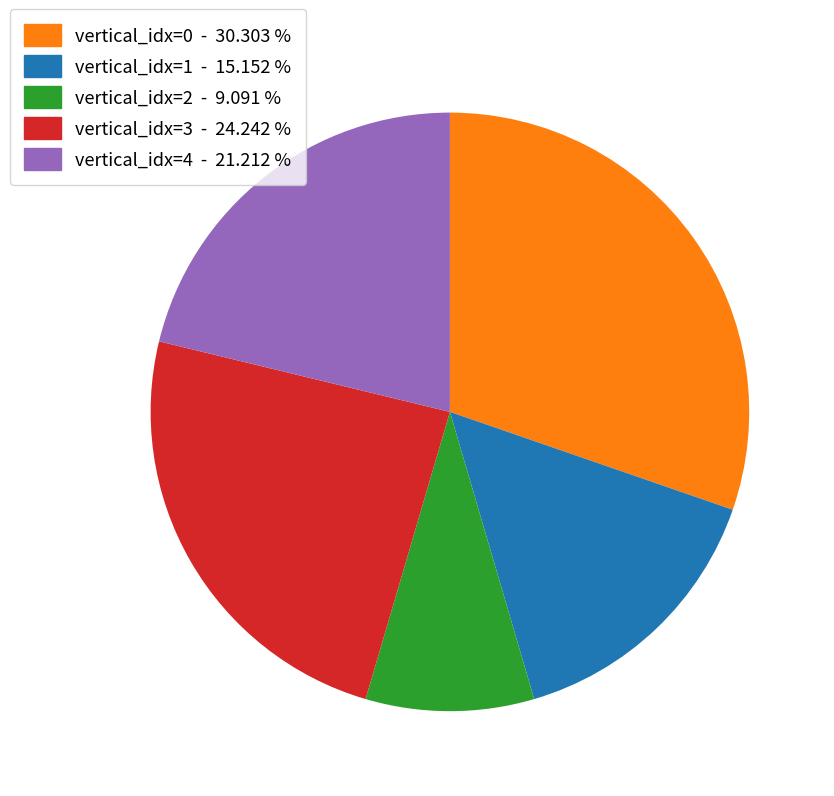

Does vertical_idx=1 account for over 50% of the chart?

No